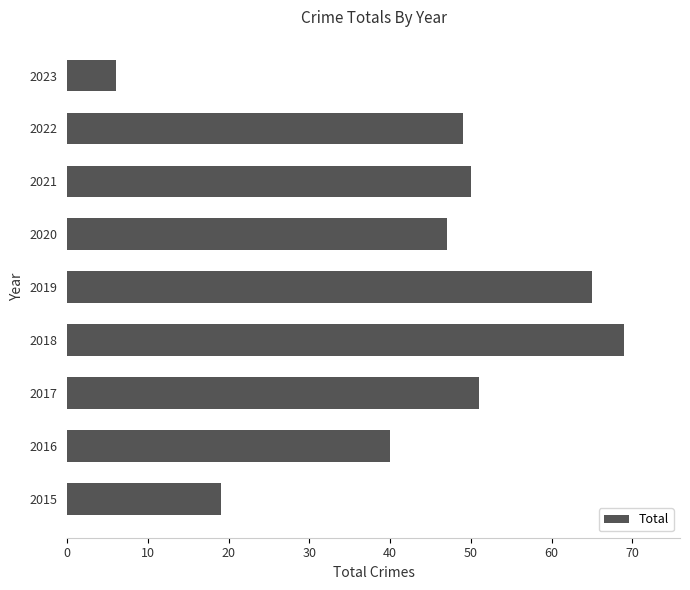

How many bars are there in total?

9